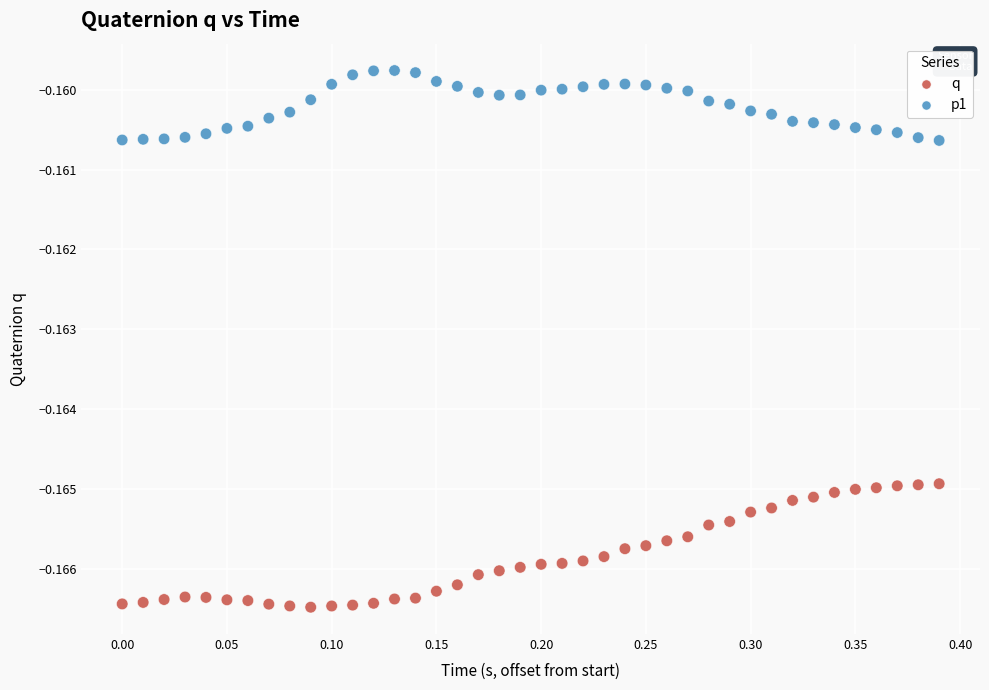

Which series reaches the maximum Y coordinate?

p1